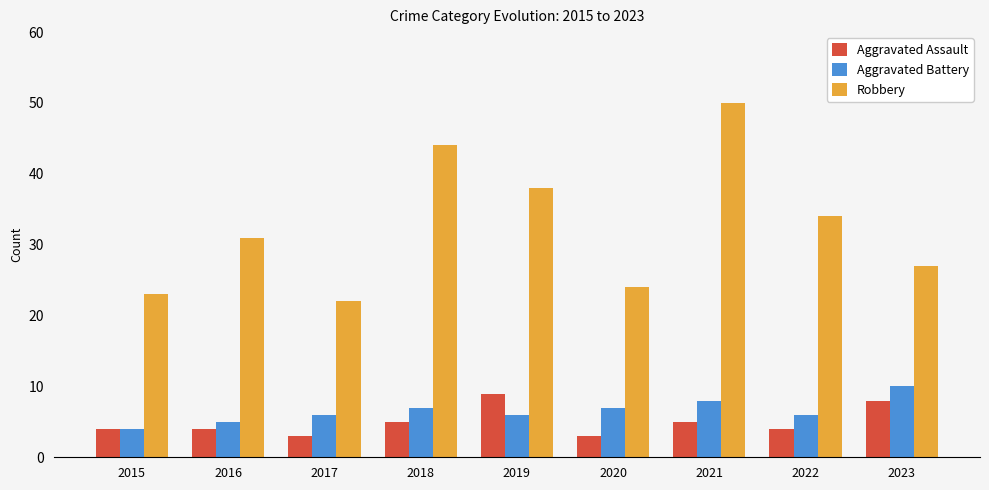

What is the greatest value displayed?

50